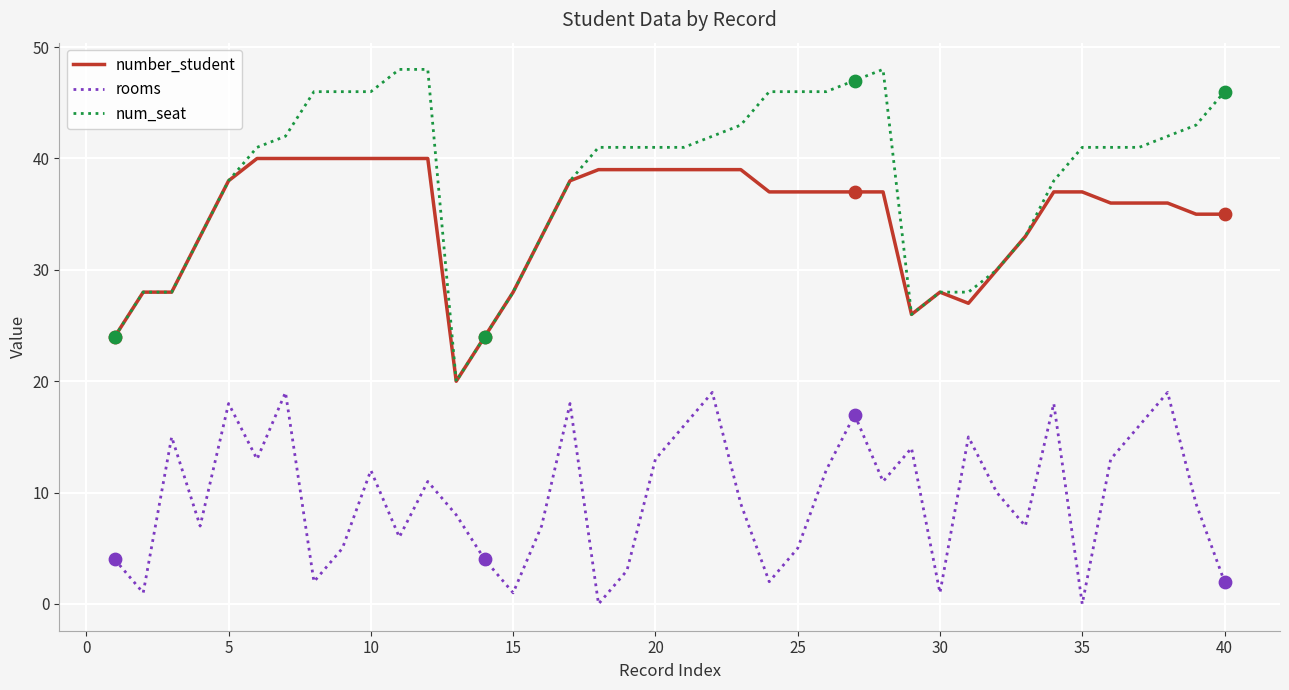

At how many categories does at least one series exceed 7?

40